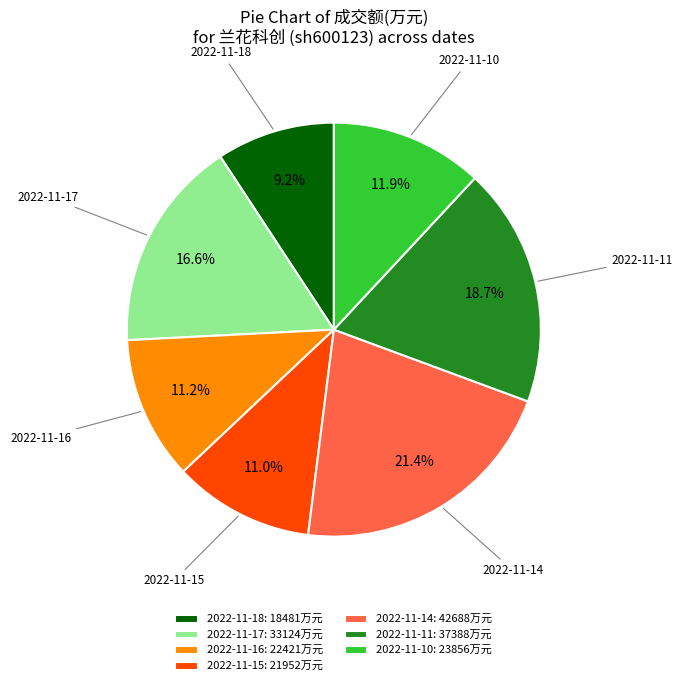

How many slices are in this pie chart?

7